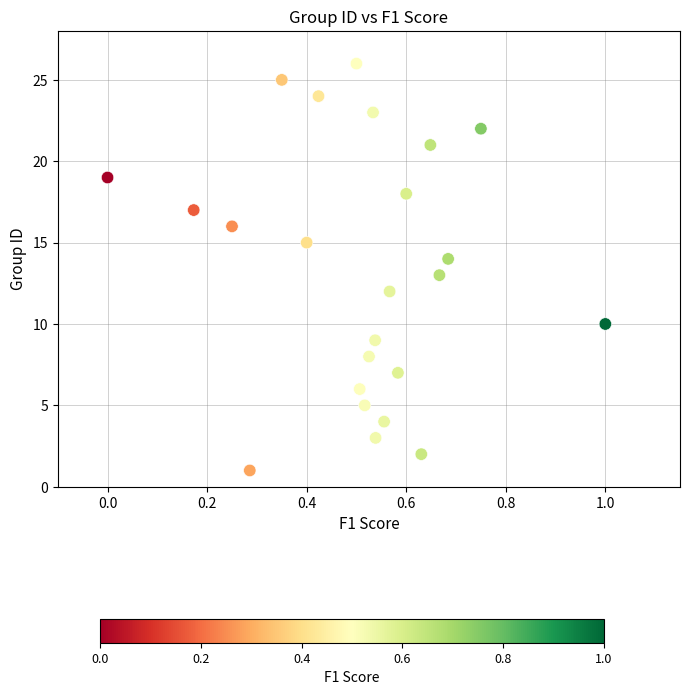

What is the range of Y values (max minus min)?

25